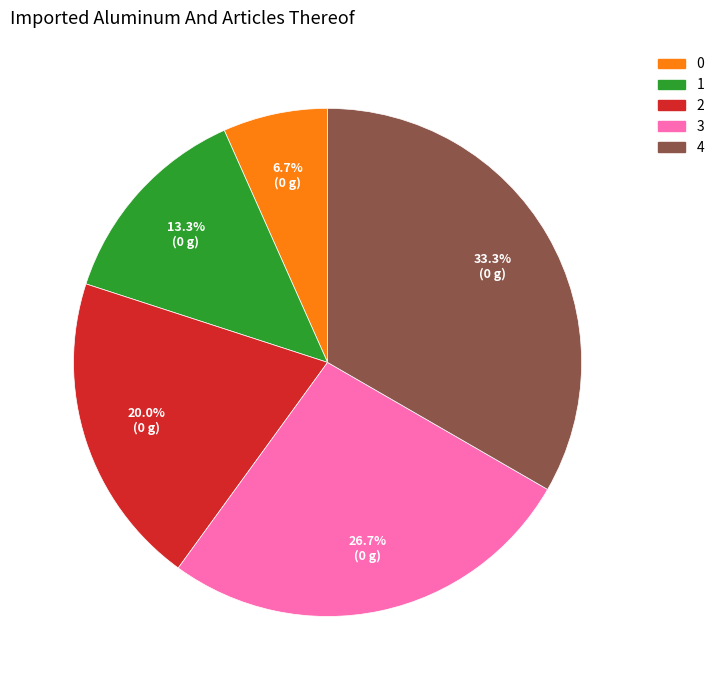

To the nearest percent, what portion does 4 represent?

33%